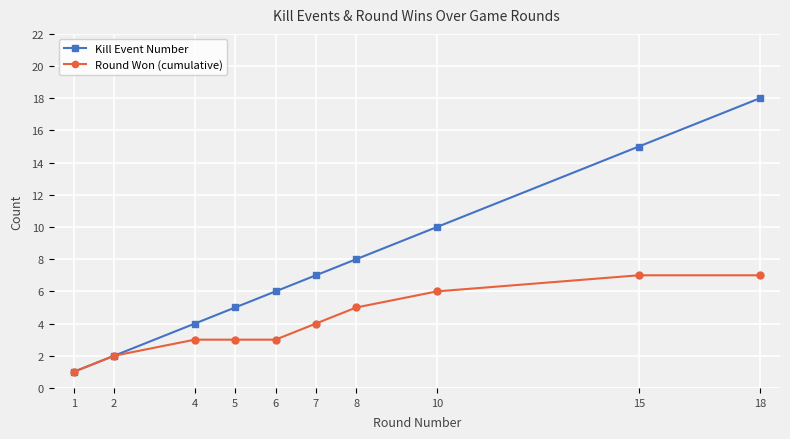

What is the total value across all series at 4?

7